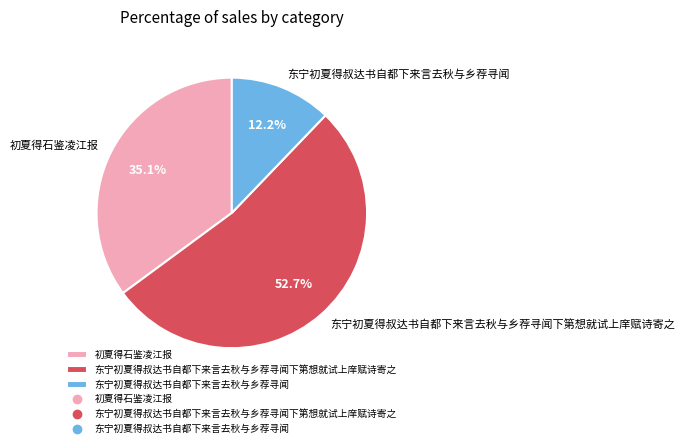

To the nearest percent, what portion does 东宁初夏得叔达书自都下来言去秋与乡荐寻闻 represent?

12%